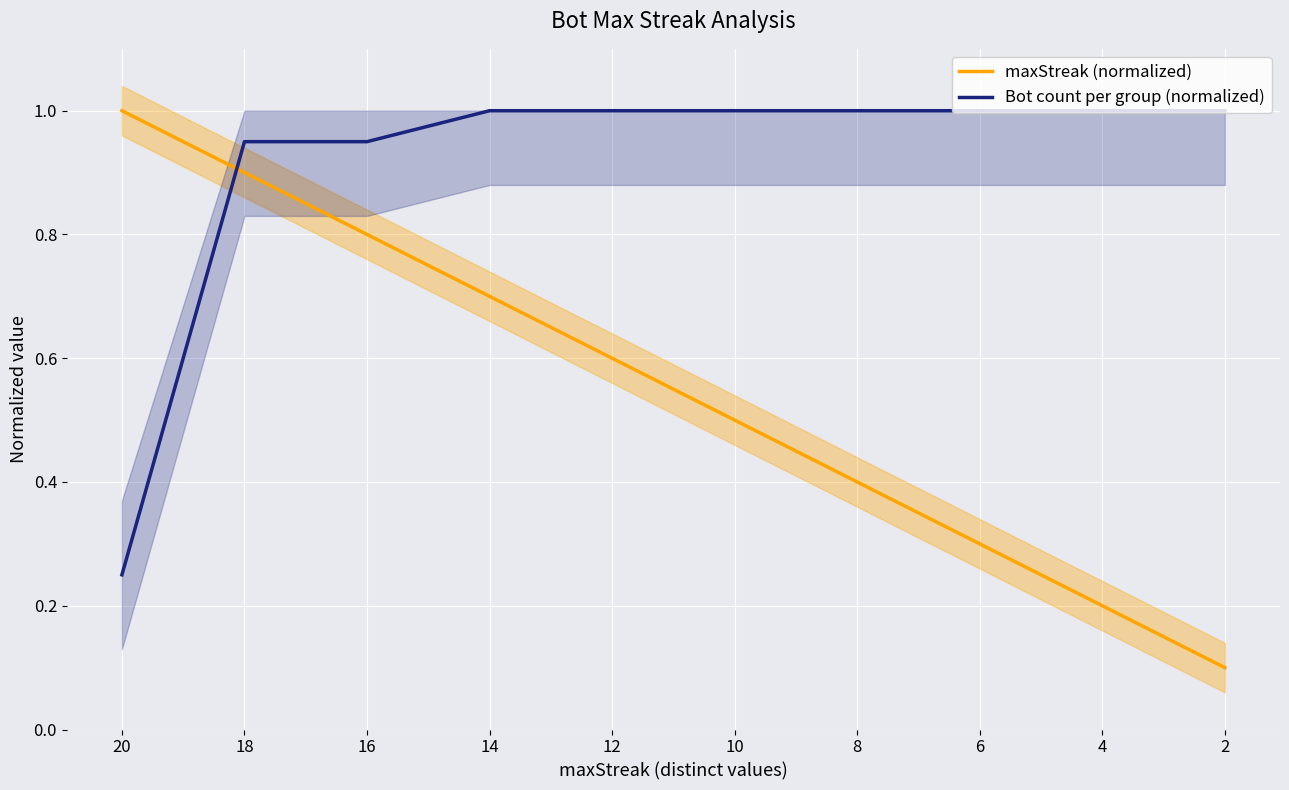

Which category has the highest value across all series?

20